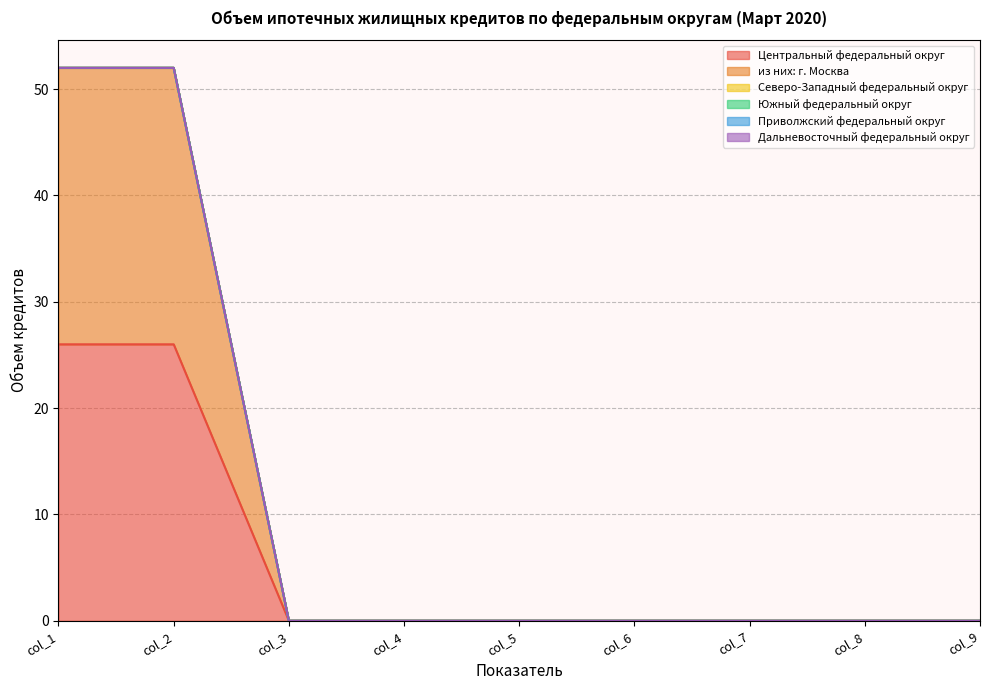

How many lines are shown in the chart?

6